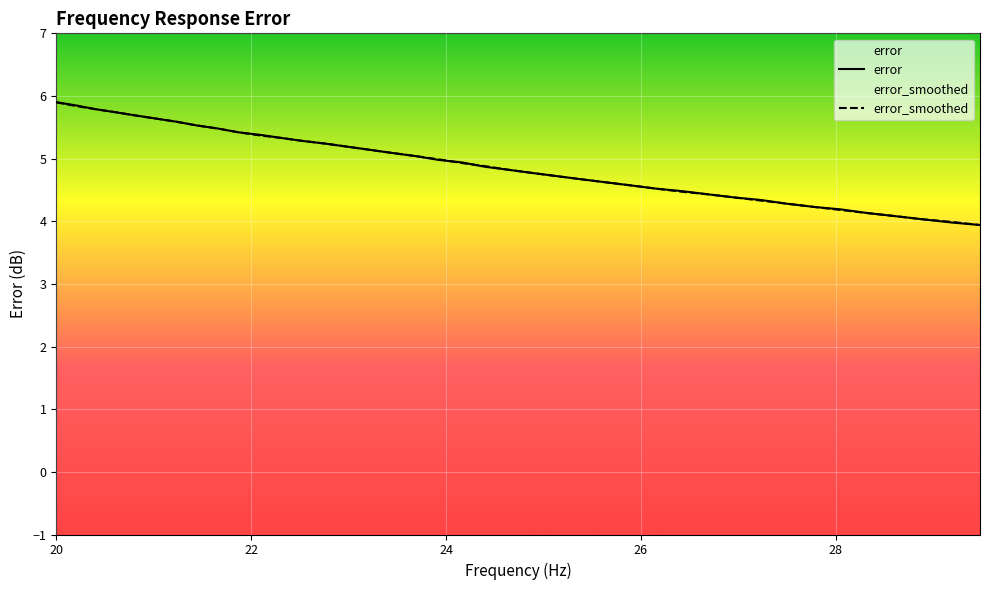

What is the lowest value of the error series?

3.9